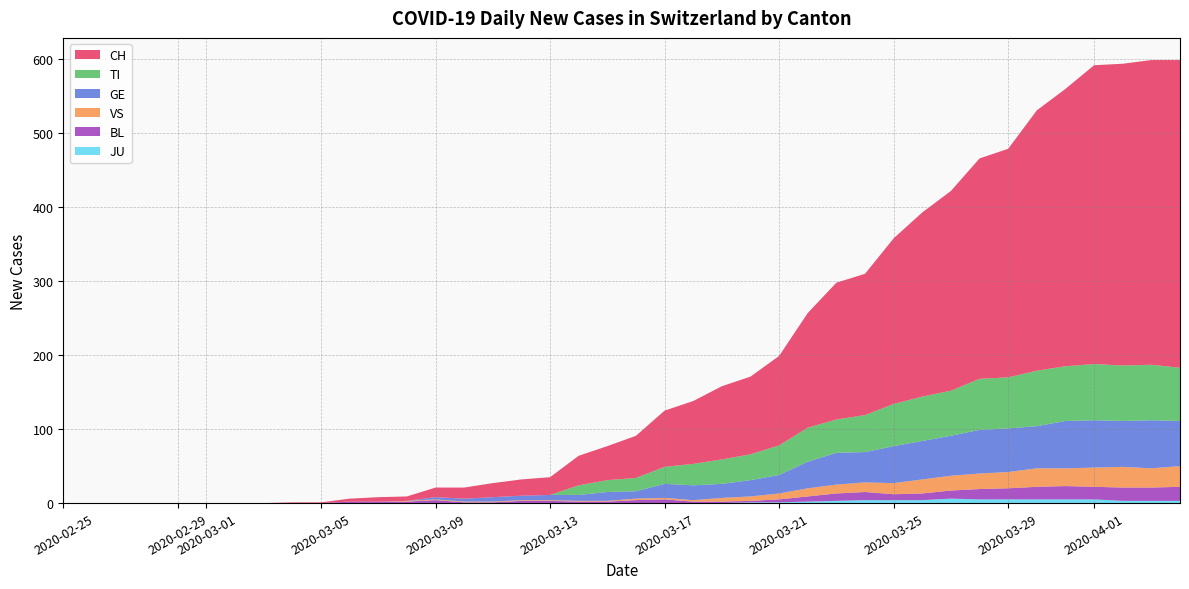

Reading right to left, extract all data points from this chart.

CH: 416	412	408	404	375	352	309	298	270	249	224	191	185	155	121	105	99	85	76	57	46	40	24	22	19	15	13	6	6	4	1	1	0	0	0	0	0	0	0	0
TI: 72	75	75	76	74	75	69	69	61	60	57	50	45	46	40	35	33	29	23	18	16	13	0	0	0	0	0	0	0	0	0	0	0	0	0	0	0	0	0	0
GE: 61	65	62	64	64	57	59	59	54	52	50	41	43	36	25	22	19	20	19	10	12	8	7	6	6	4	3	0	0	0	0	0	0	0	0	0	0	0	0	0
VS: 28	26	28	26	24	25	22	21	20	19	15	13	12	11	8	6	5	2	2	2	1	1	1	1	1	1	1	1	0	0	0	0	0	0	0	0	0	0	0	0
BL: 19	18	18	17	18	17	15	14	11	9	8	11	10	7	4	2	2	2	5	4	2	2	3	3	1	1	4	2	2	2	0	0	0	0	0	0	0	0	0	0
JU: 3	3	3	5	5	5	5	5	6	4	4	4	3	2	1	1	0	0	0	0	0	0	0	0	0	0	0	0	0	0	0	0	0	0	0	0	0	0	0	0